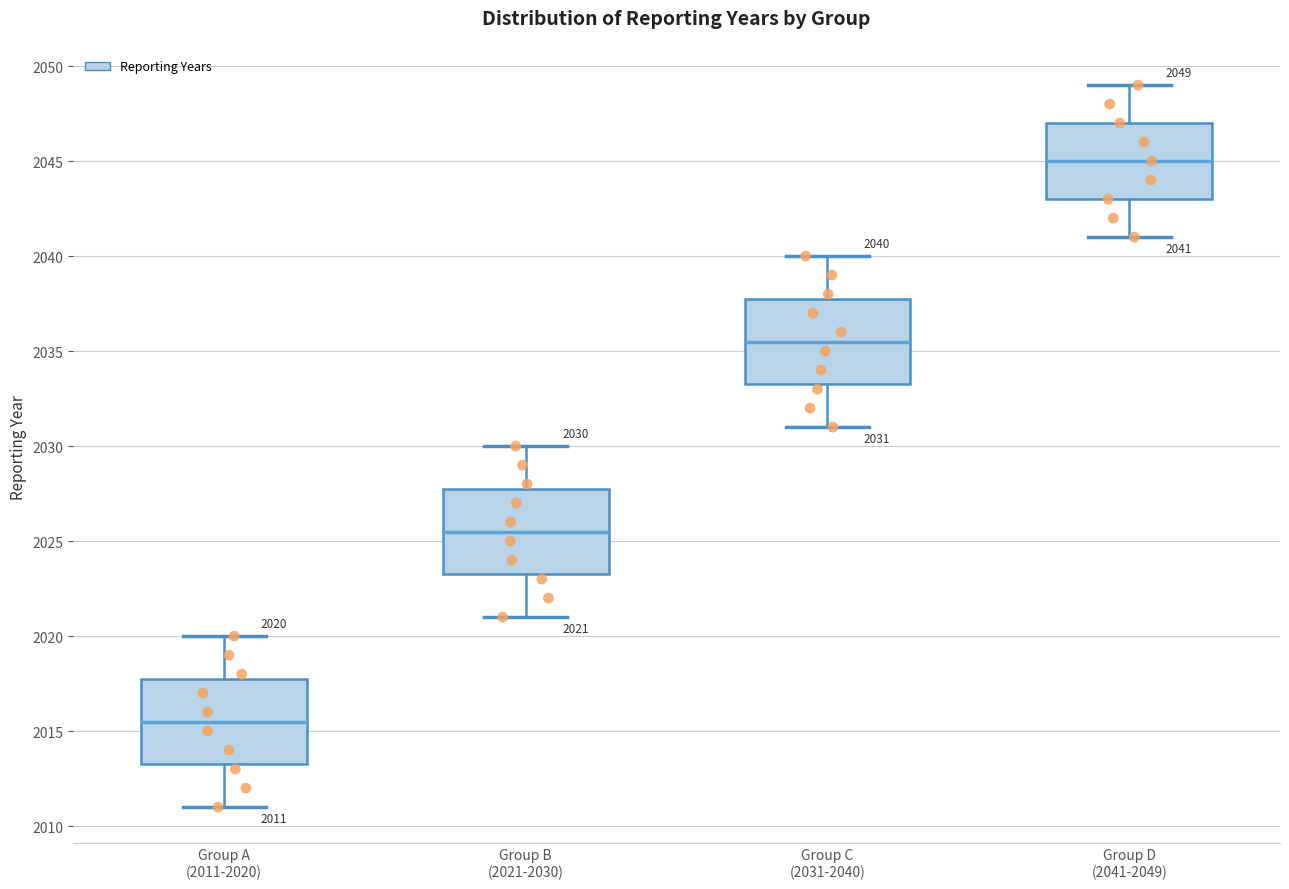

Which box has the highest median line?

Group D (2041-2049)